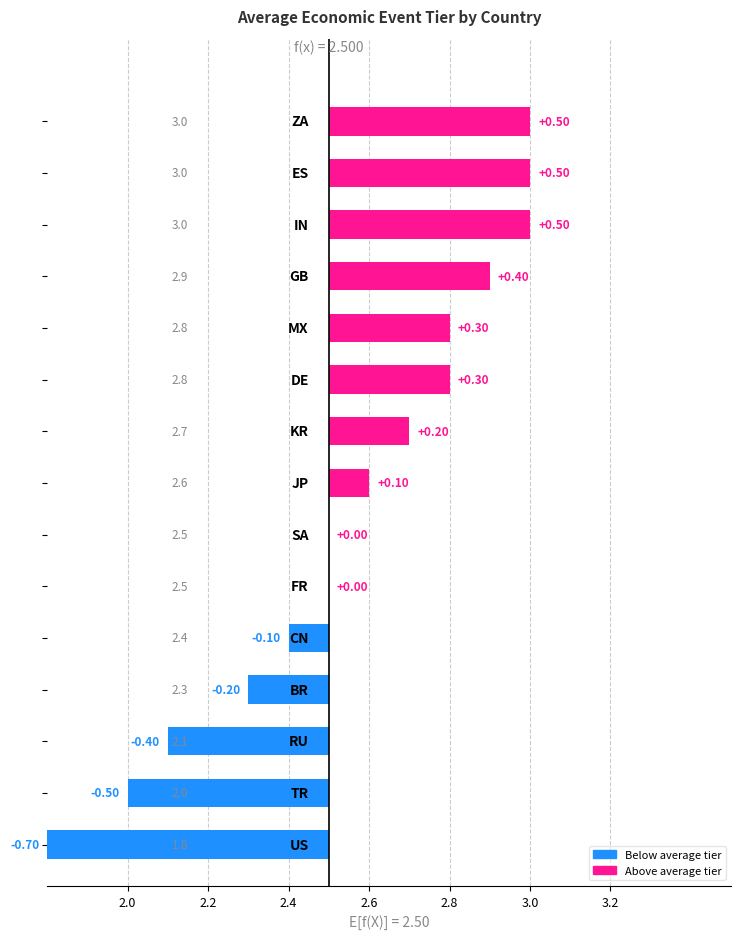

What is the sum of all values?

0.9